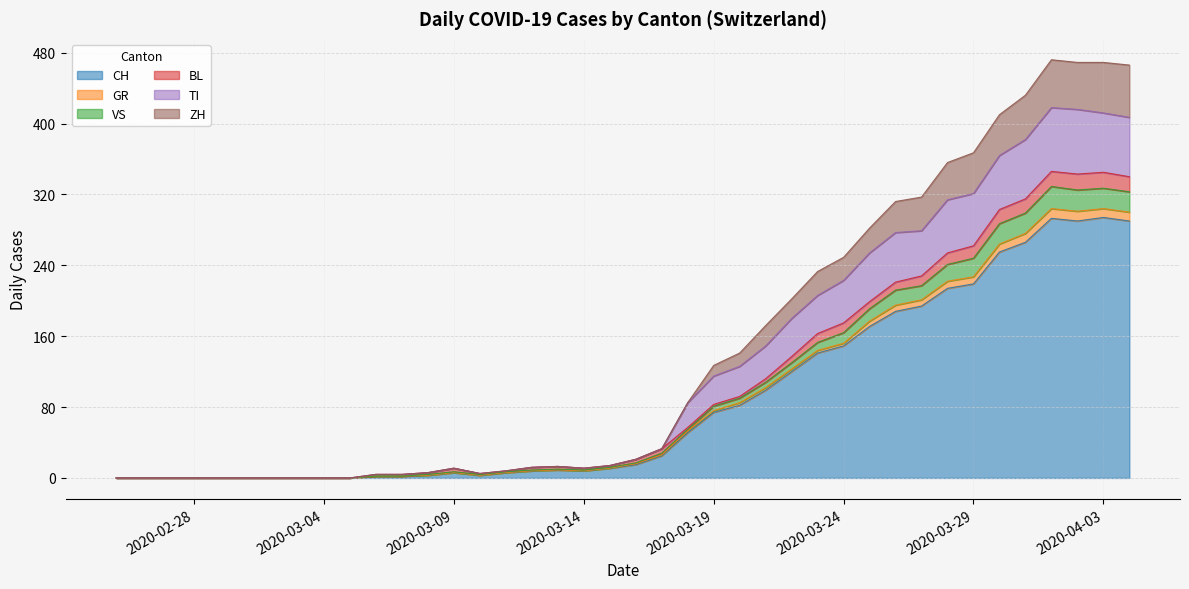

What is the greatest value displayed?

472